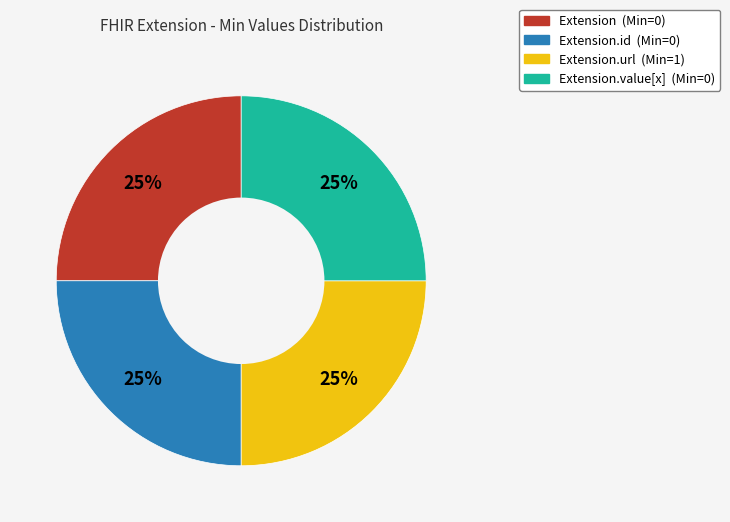

How many segments does this pie chart have?

4